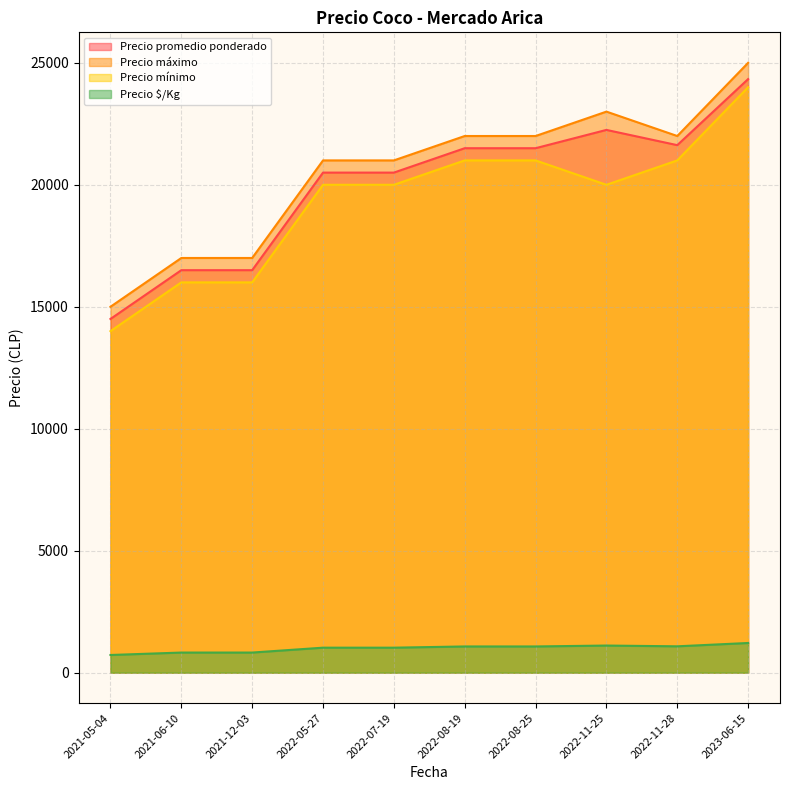

True or false: Precio $/Kg and Precio promedio ponderado intersect in this chart.

False